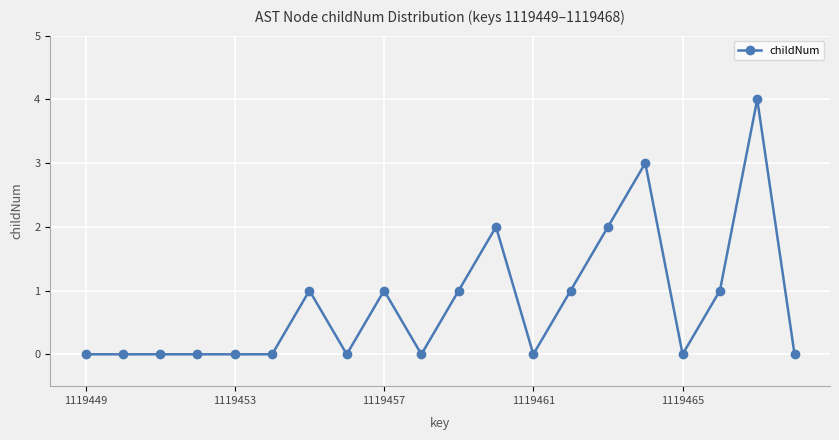

What is the sum of all values?

16